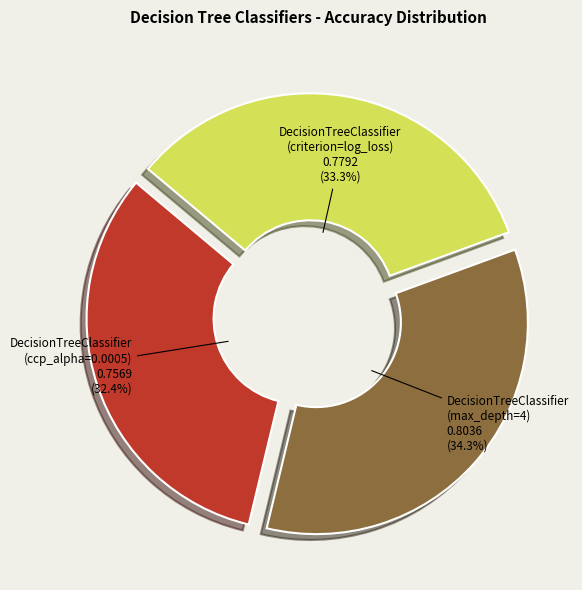

Which category has the smallest portion of the pie?

DecisionTreeClassifier (ccp_alpha=0.0005)